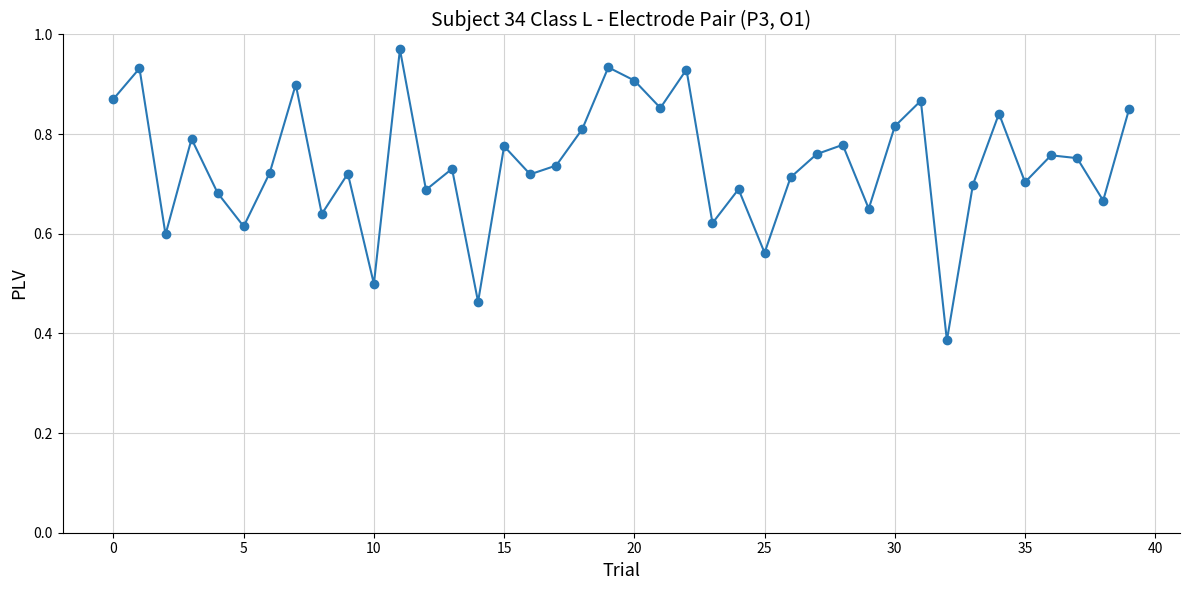

True or false: there are more than 0 points higher than both neighbors.

True